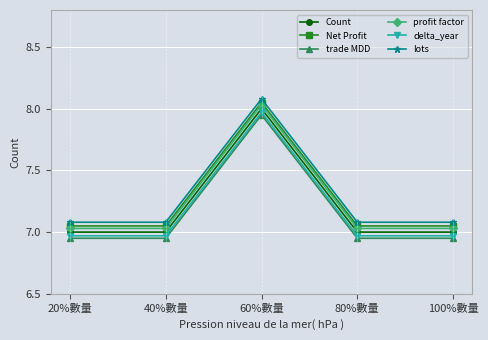

Between 40%數量 and 80%數量, which is larger?

40%數量